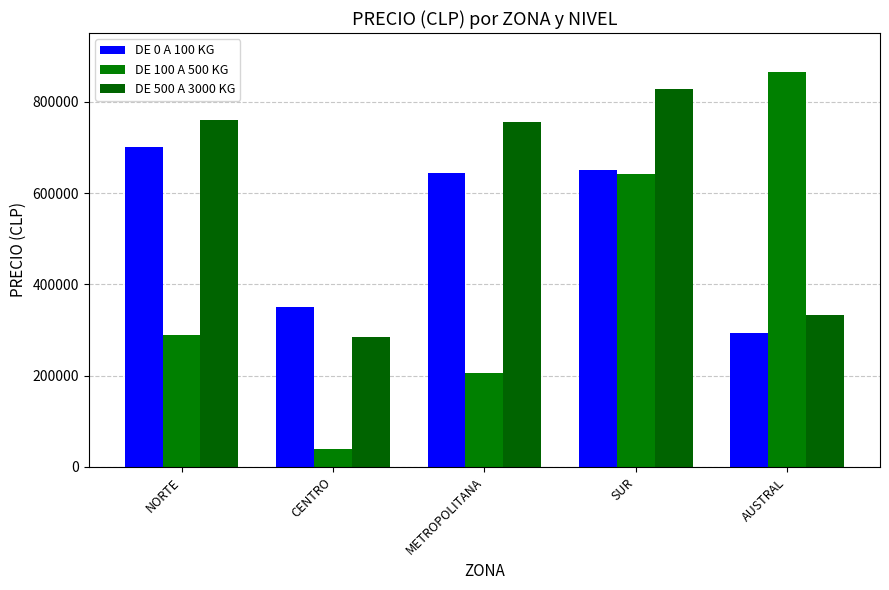

At which label does DE 0 A 100 KG first exceed 645055?

NORTE